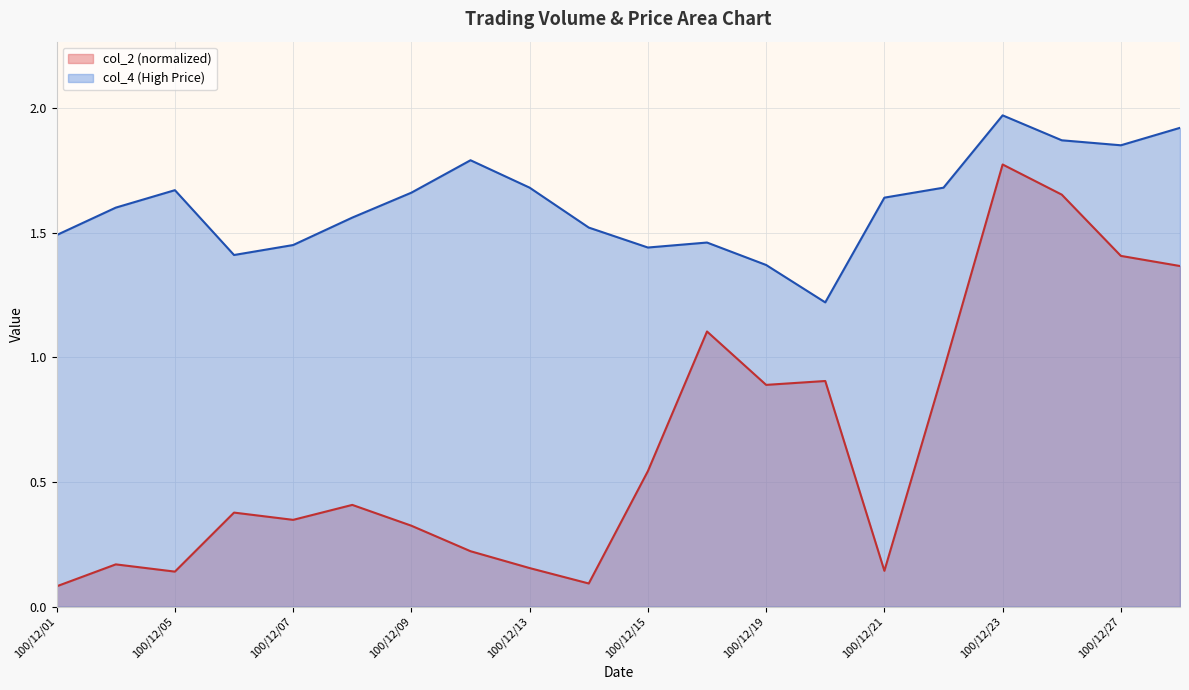

What is the maximum value for col_2?

1.8